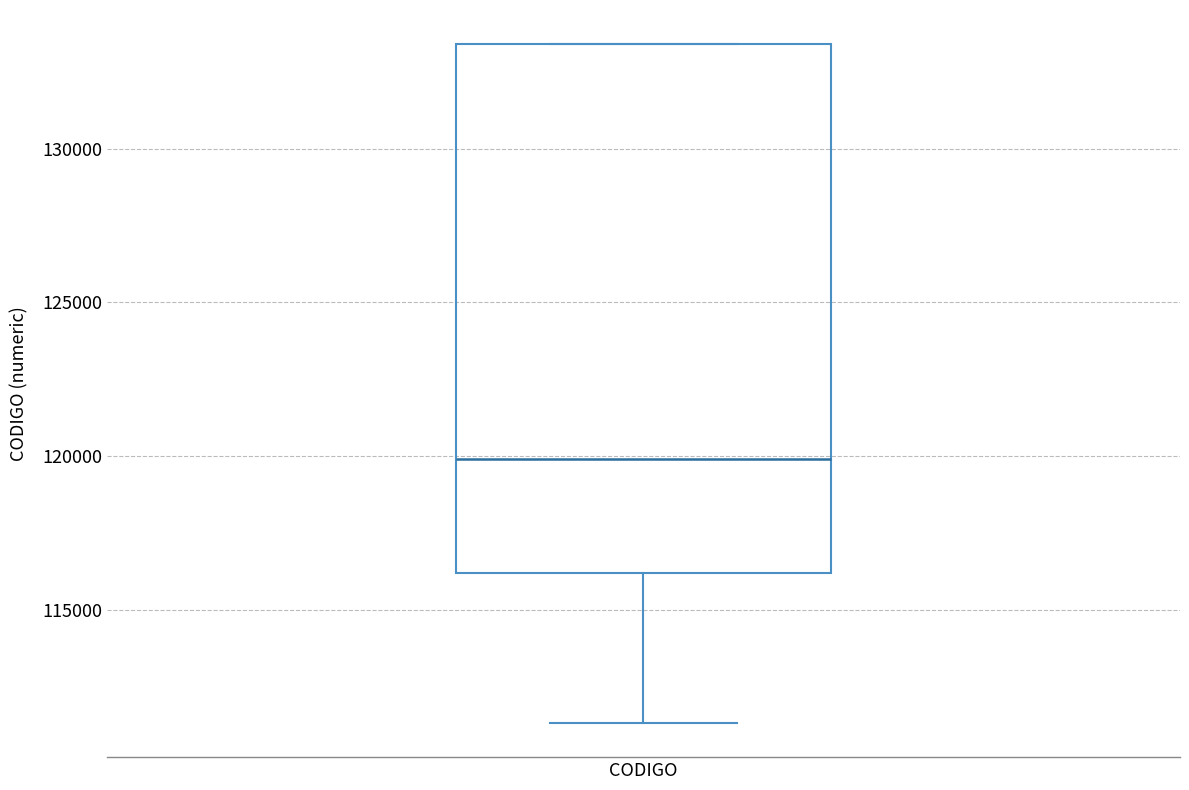

Transcribe this box plot: give where the median line is, the range the box spans, and where the two whiskers end, as read against the y-axis. The values are not printed on the chart, so give them approximately, as read against the axis.

median 120000, box 116000 to 133500, whiskers 111500 to 133500